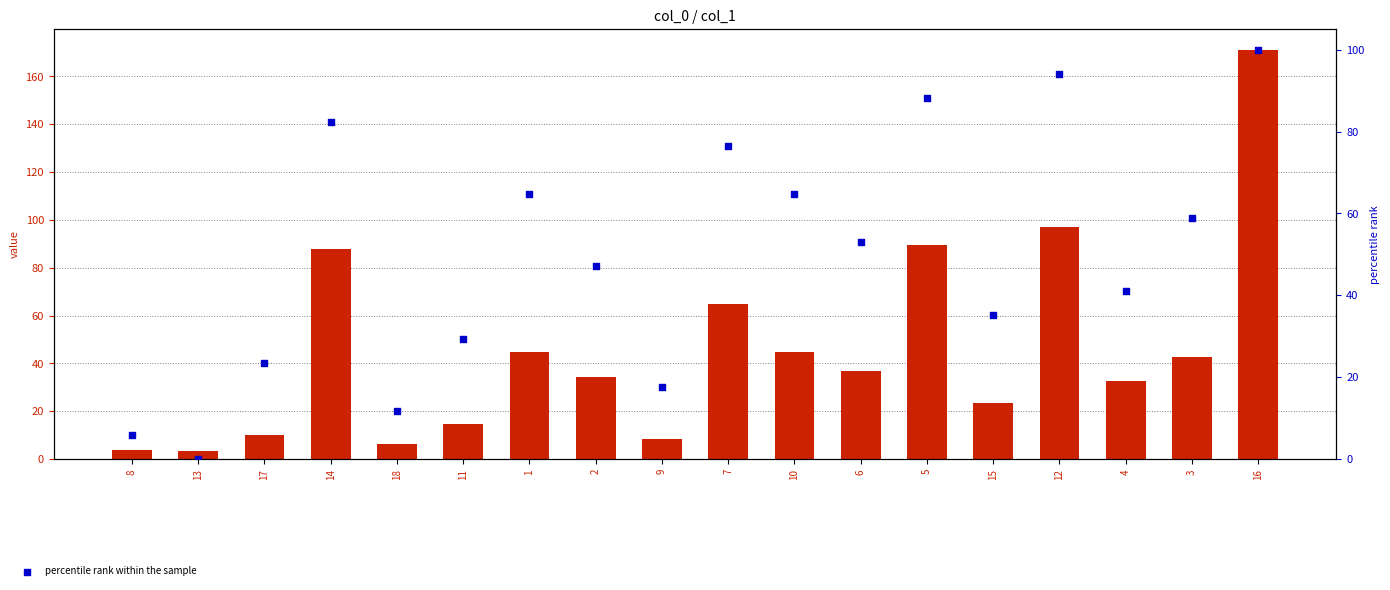

Is the value of percentile rank within the sample at 12 greater than the value of transformed count at 17?

Yes